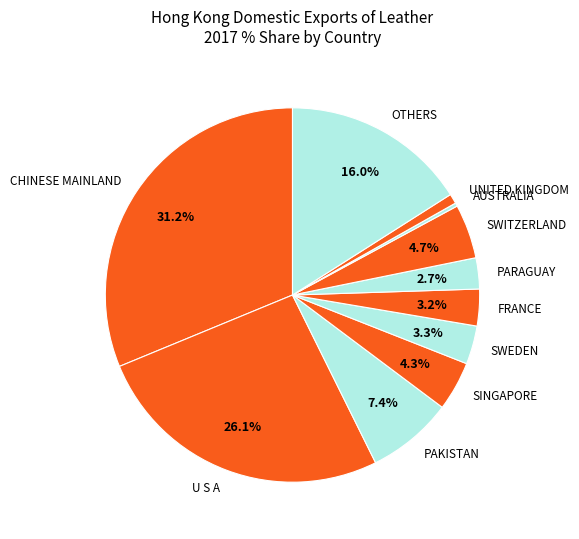

What portion of the pie excludes U S A?

73.9%